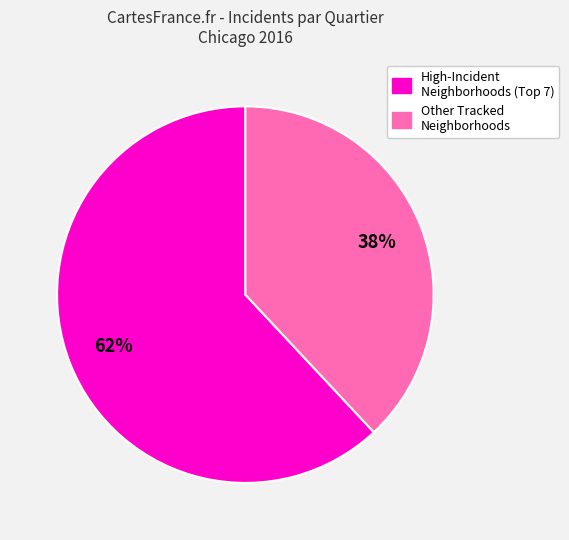

Is there a majority slice in this chart?

Yes